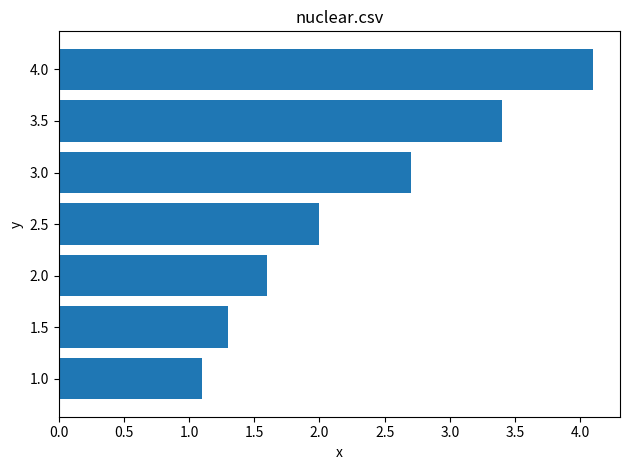

What is the difference between the maximum and second lowest values?

2.8